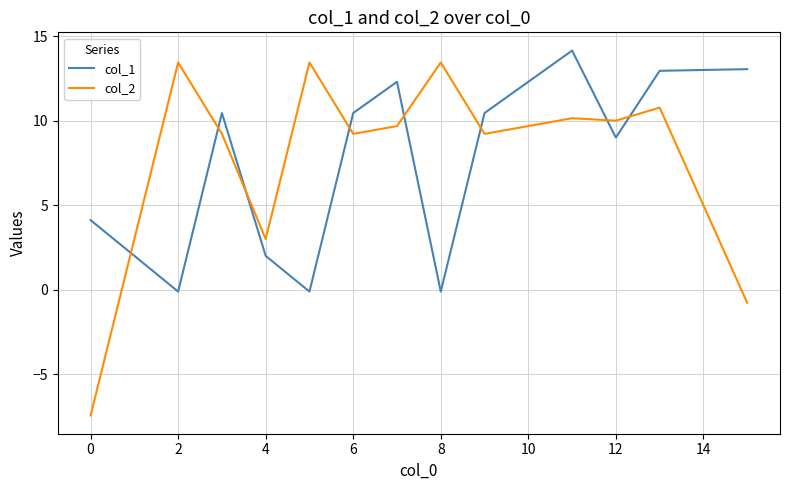

List the series in order of their overall mean, lowest first.

col_2, col_1